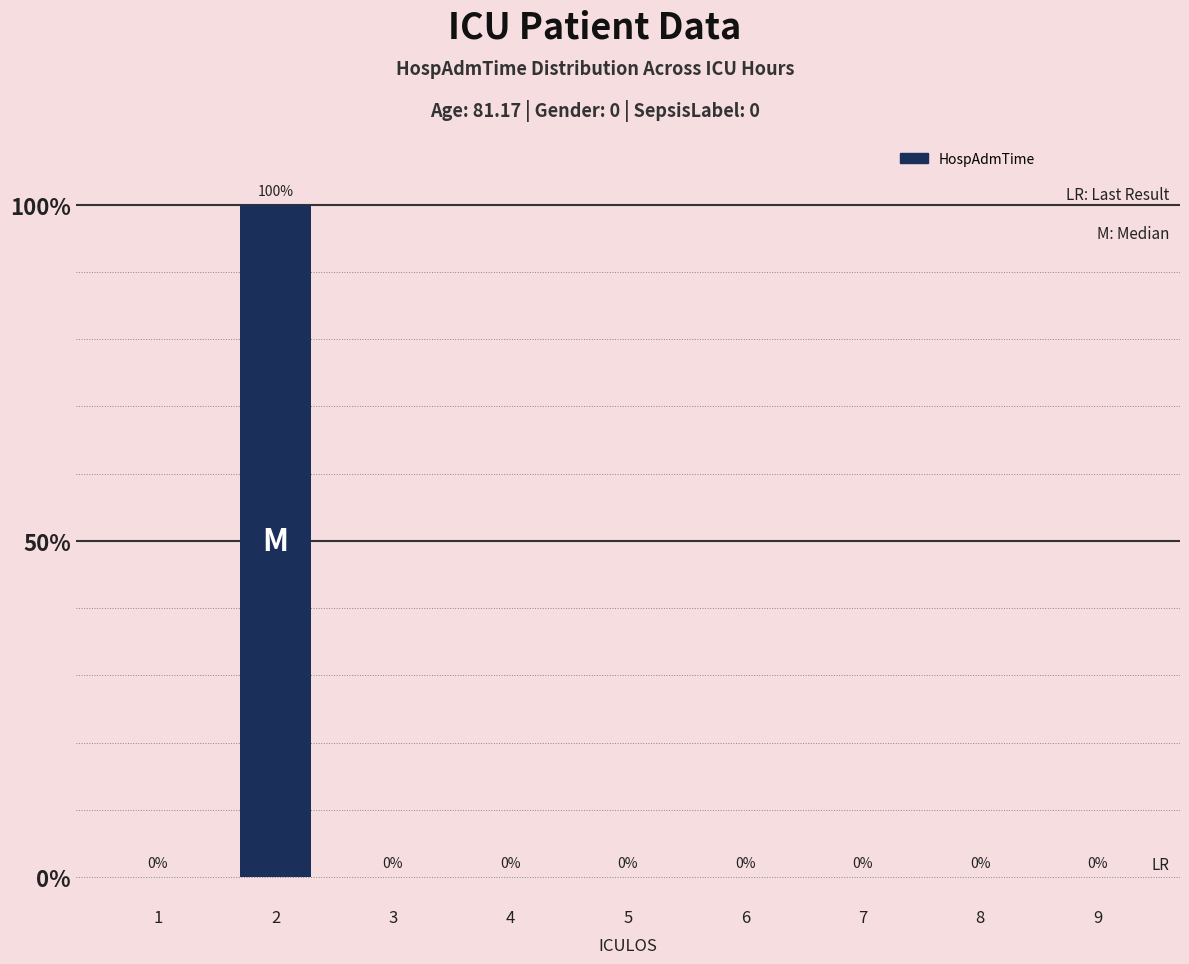

The value at 6 is -55. True or false?

False